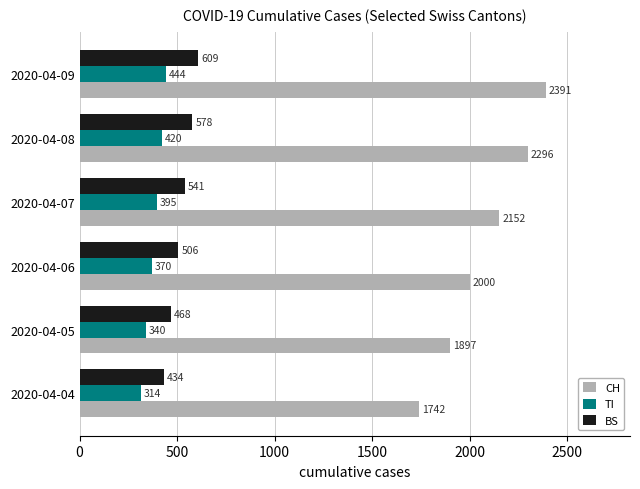

Which series has the largest total across all categories?

CH